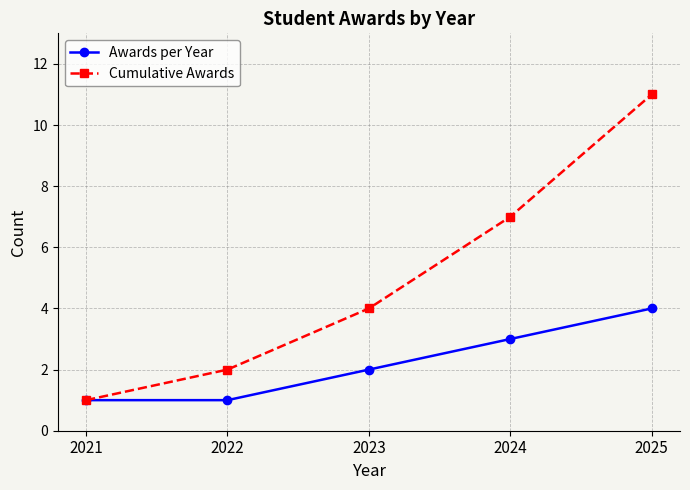

Rank the series by their average value, from highest to lowest.

Cumulative Awards, Awards per Year